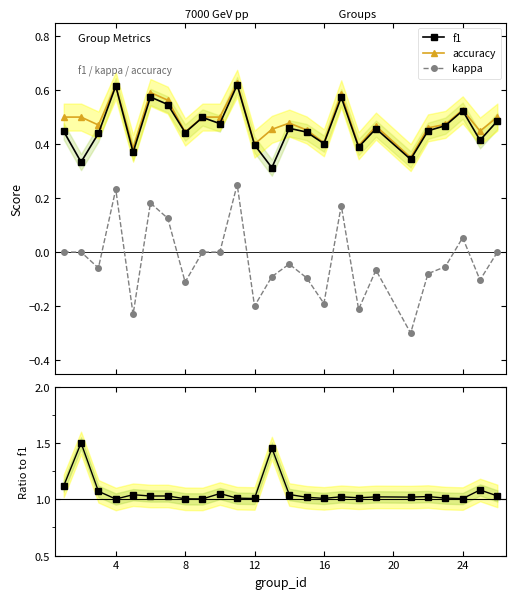

What is the lowest value of the kappa series?

-0.3